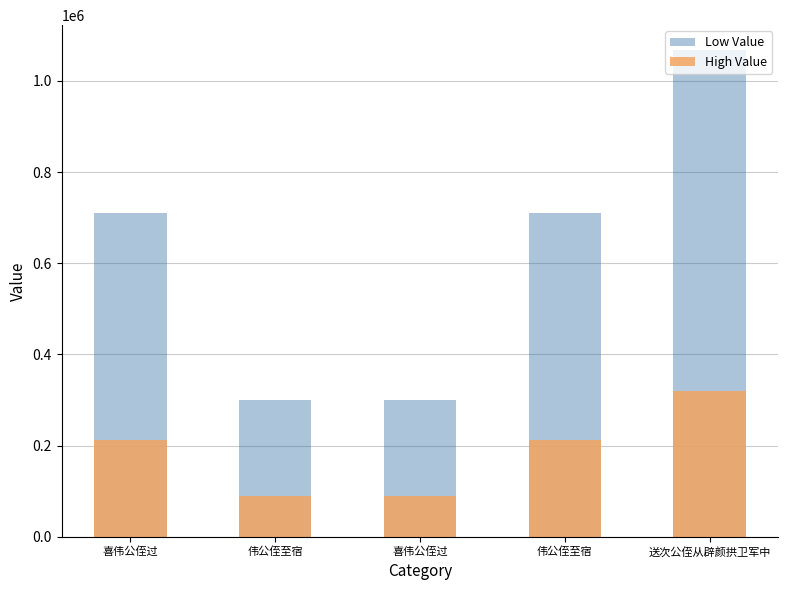

List the series in order of their peak value, highest first.

Low Value, High Value